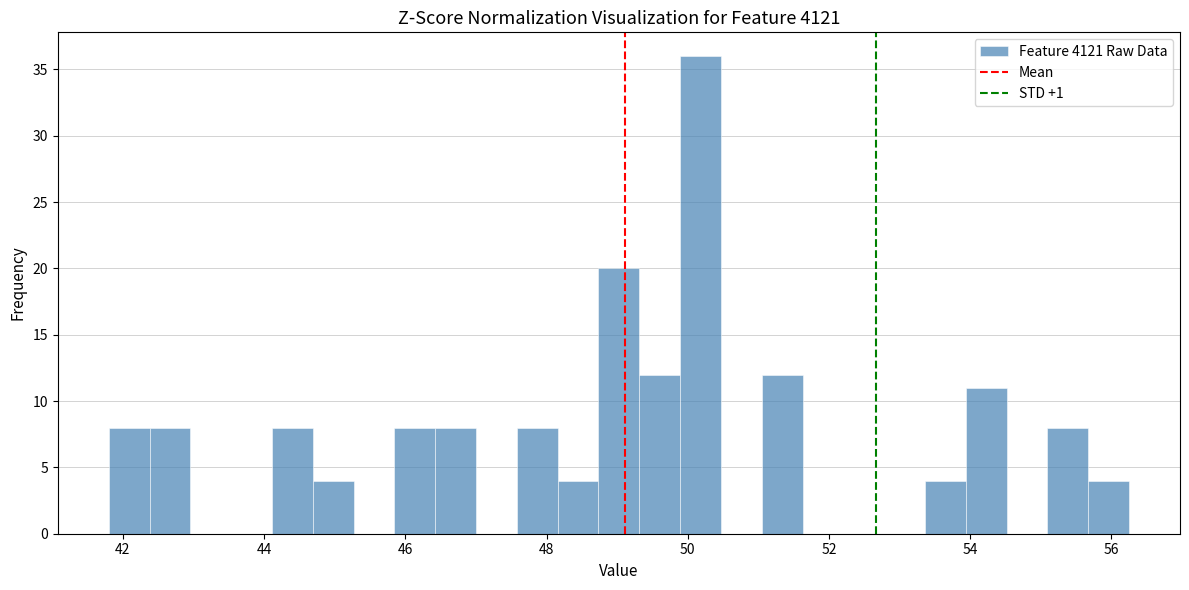

Around what value on the x-axis is the tallest bar? Give the approximate position of its centre, as read against the axis.

50.2